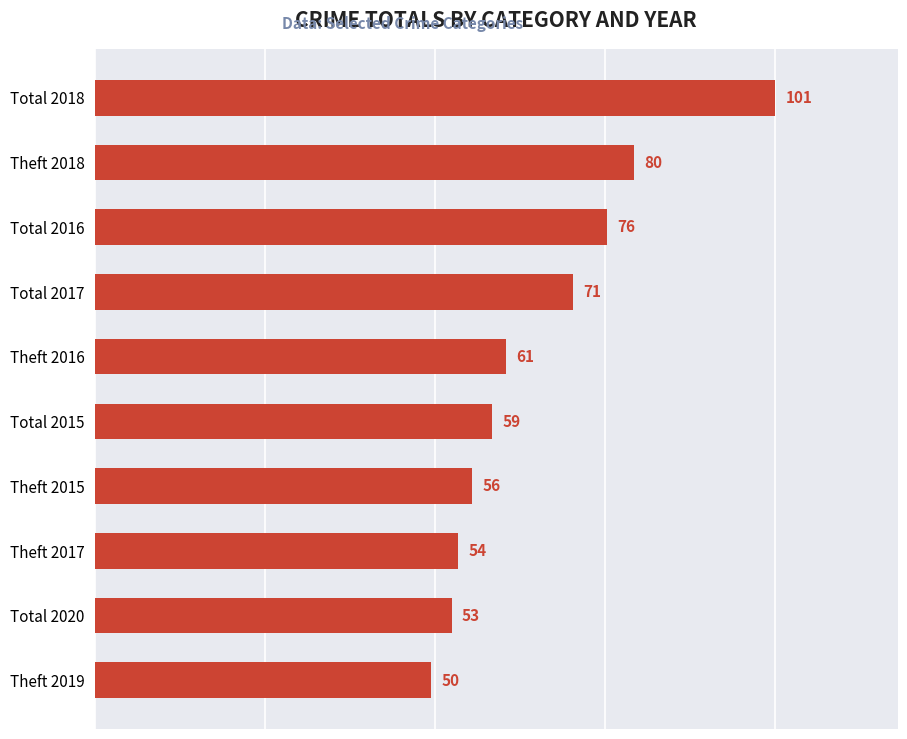

What is the sum of the values at Total 2015 and Total 2020?

112